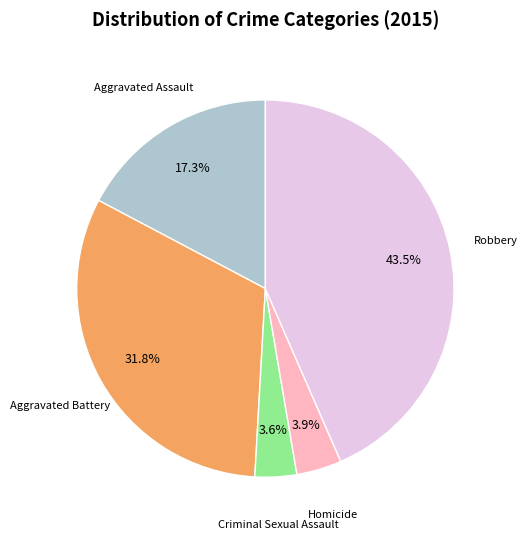

Count the number of slices in the pie.

5